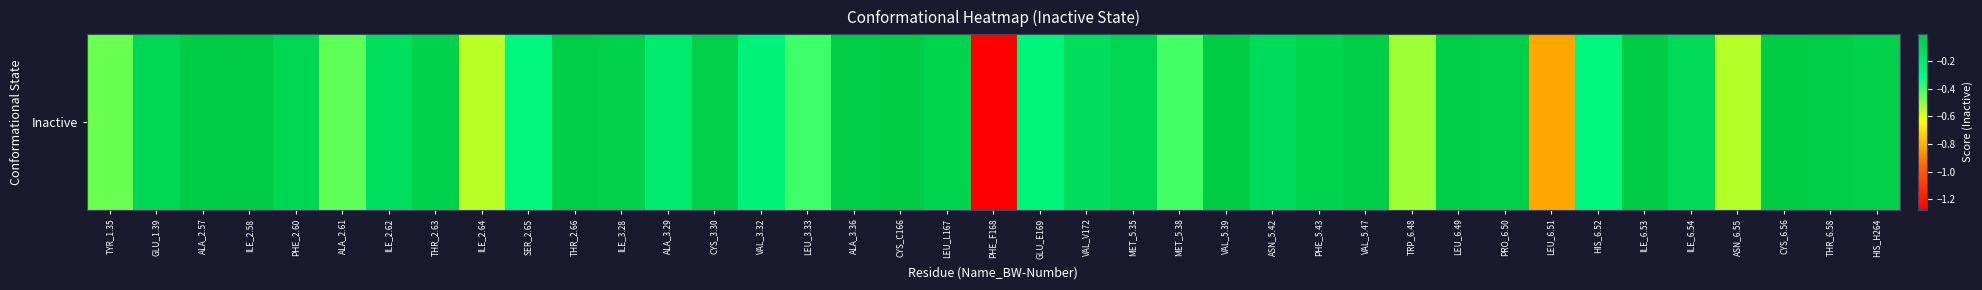

Reading left to right, list all the values displayed in this chart.

TYR_1.35=-0.5	GLU_1.39=-0.1	ALA_2.57=-0.0	ILE_2.58=-0.0	PHE_2.60=-0.1	ALA_2.61=-0.4	ILE_2.62=-0.1	THR_2.63=-0.0	ILE_2.64=-0.6	SER_2.65=-0.3	THR_2.66=-0.0	ILE_3.28=-0.0	ALA_3.29=-0.2	CYS_3.30=-0.0	VAL_3.32=-0.2	LEU_3.33=-0.4	ALA_3.36=-0.0	CYS_C166=-0.0	LEU_L167=-0.1	PHE_F168=-1.3	GLU_E169=-0.3	VAL_V172=-0.1	MET_5.35=-0.1	MET_5.38=-0.4	VAL_5.39=-0.0	ASN_5.42=-0.1	PHE_5.43=-0.1	VAL_5.47=-0.0	TRP_6.48=-0.5	LEU_6.49=-0.0	PRO_6.50=-0.0	LEU_6.51=-0.8	HIS_6.52=-0.3	ILE_6.53=-0.0	ILE_6.54=-0.1	ASN_6.55=-0.5	CYS_6.56=-0.0	THR_6.58=-0.0	HIS_H264=-0.0